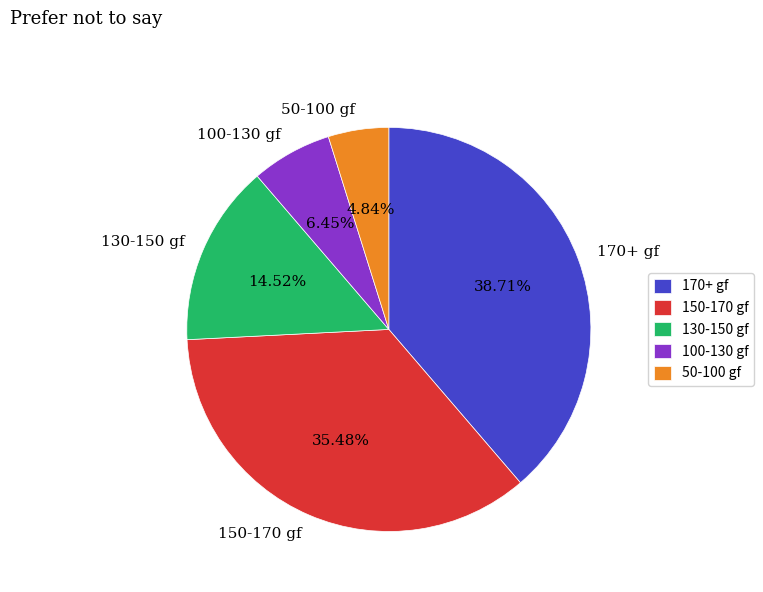

Does 170+ gf represent more than half of the total?

No